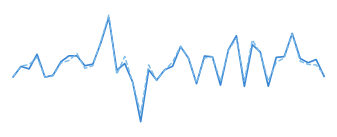

Does the chart have visible grid lines?

No